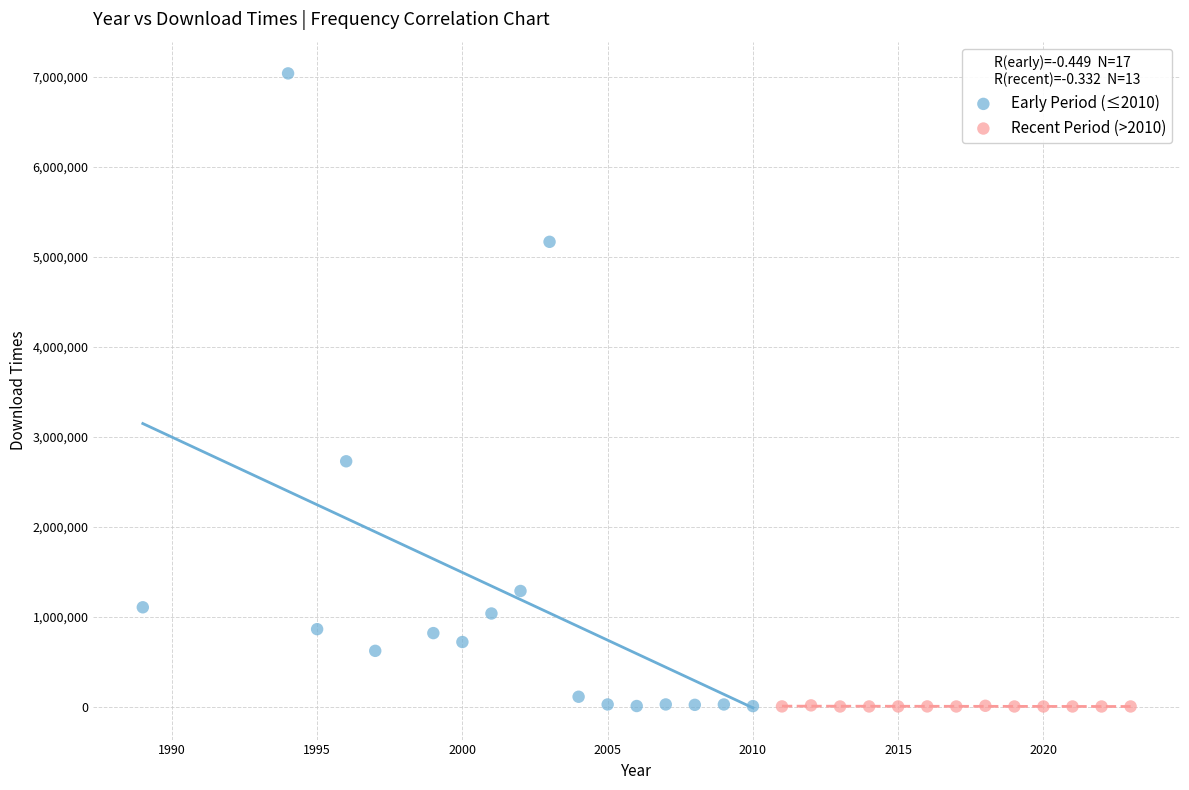

Which series reaches the maximum Y coordinate?

Early Period (≤2010)